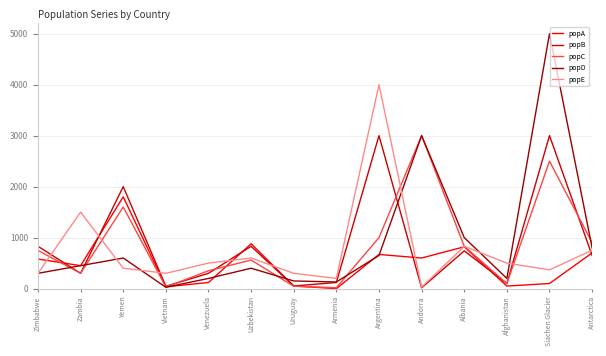

Does the chart have visible grid lines?

Yes